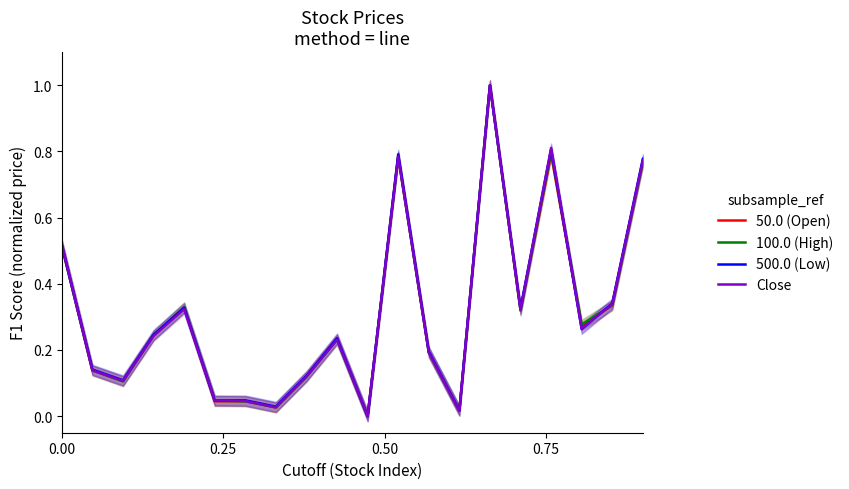

What is the maximum value for 500.0 (Low)?

1.0